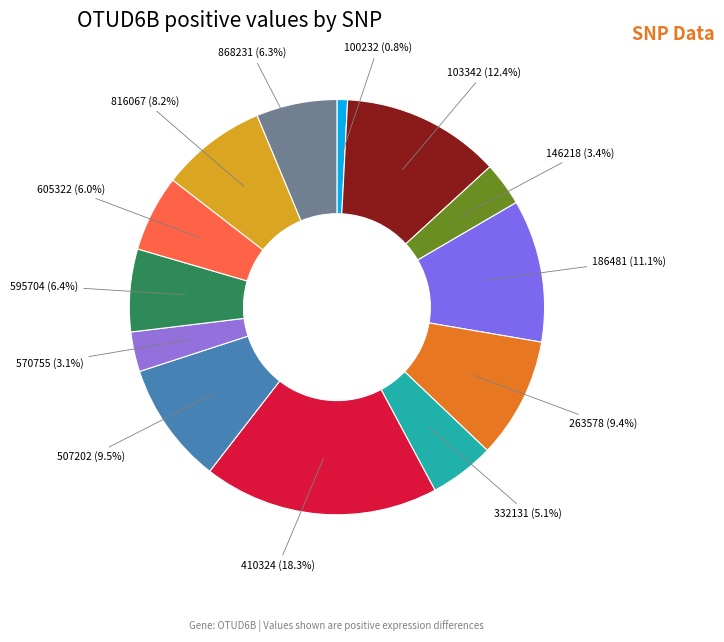

Which has a higher value, 263578 or 868231?

263578